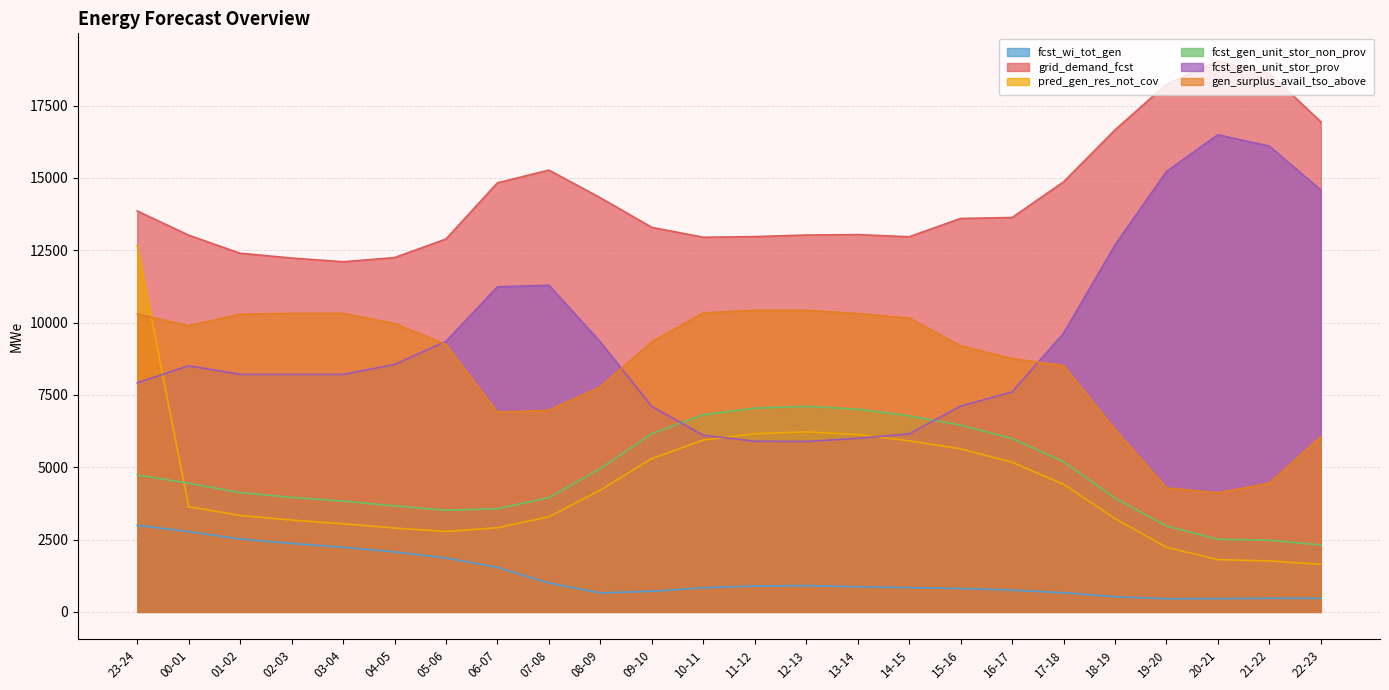

Which category has the highest value across all series?

20-21